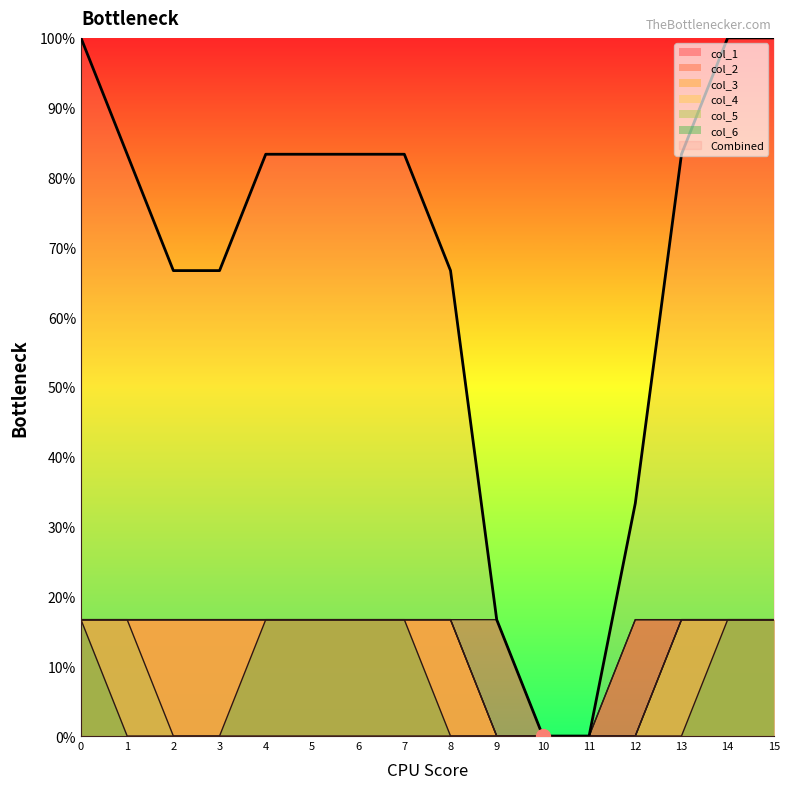

Rank the series by their maximum value, from lowest to highest.

col_1, col_2, col_3, col_4, col_5, col_6